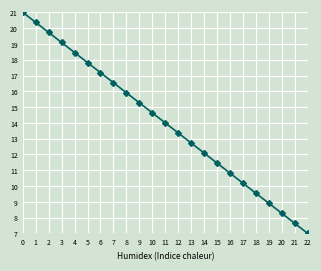

Is this an area chart (filled region under the line)?

No